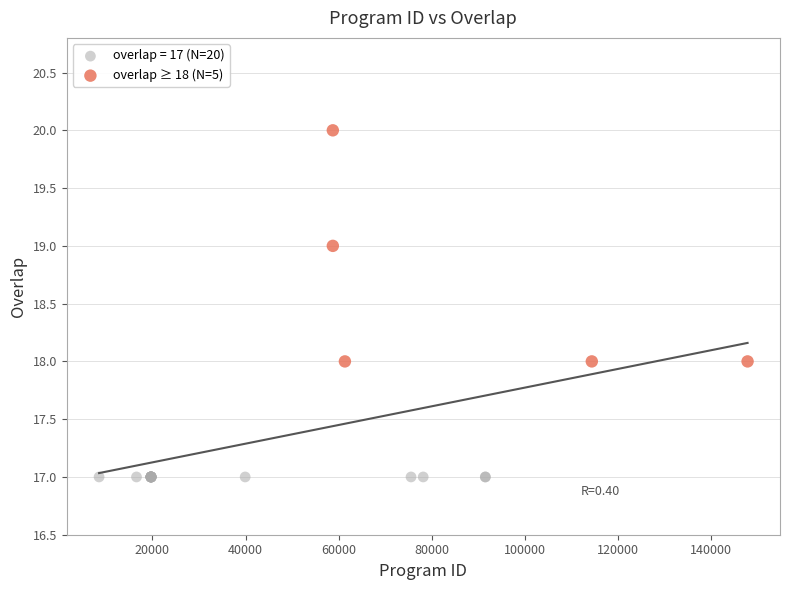

Which series reaches the maximum Y coordinate?

overlap ≥ 18 (N=5)